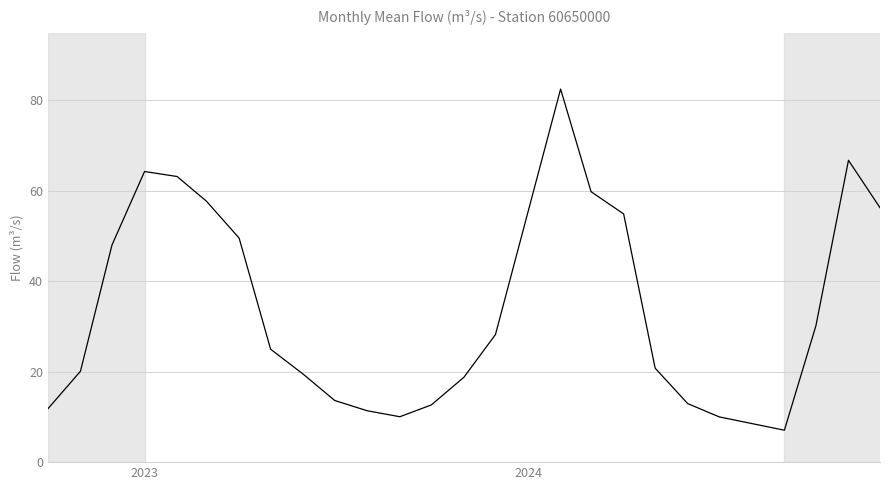

What is the greatest value displayed?

82.4